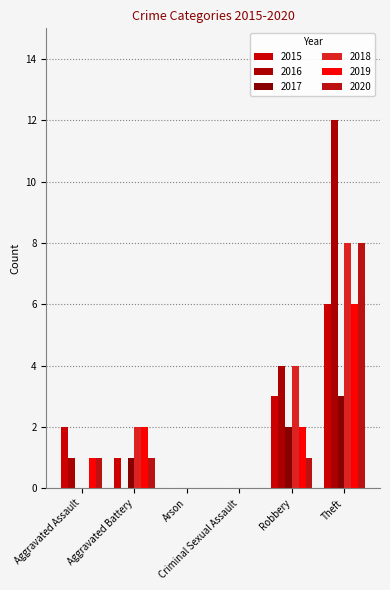

What are all the series names shown in the legend?

2015, 2016, 2017, 2018, 2019, 2020